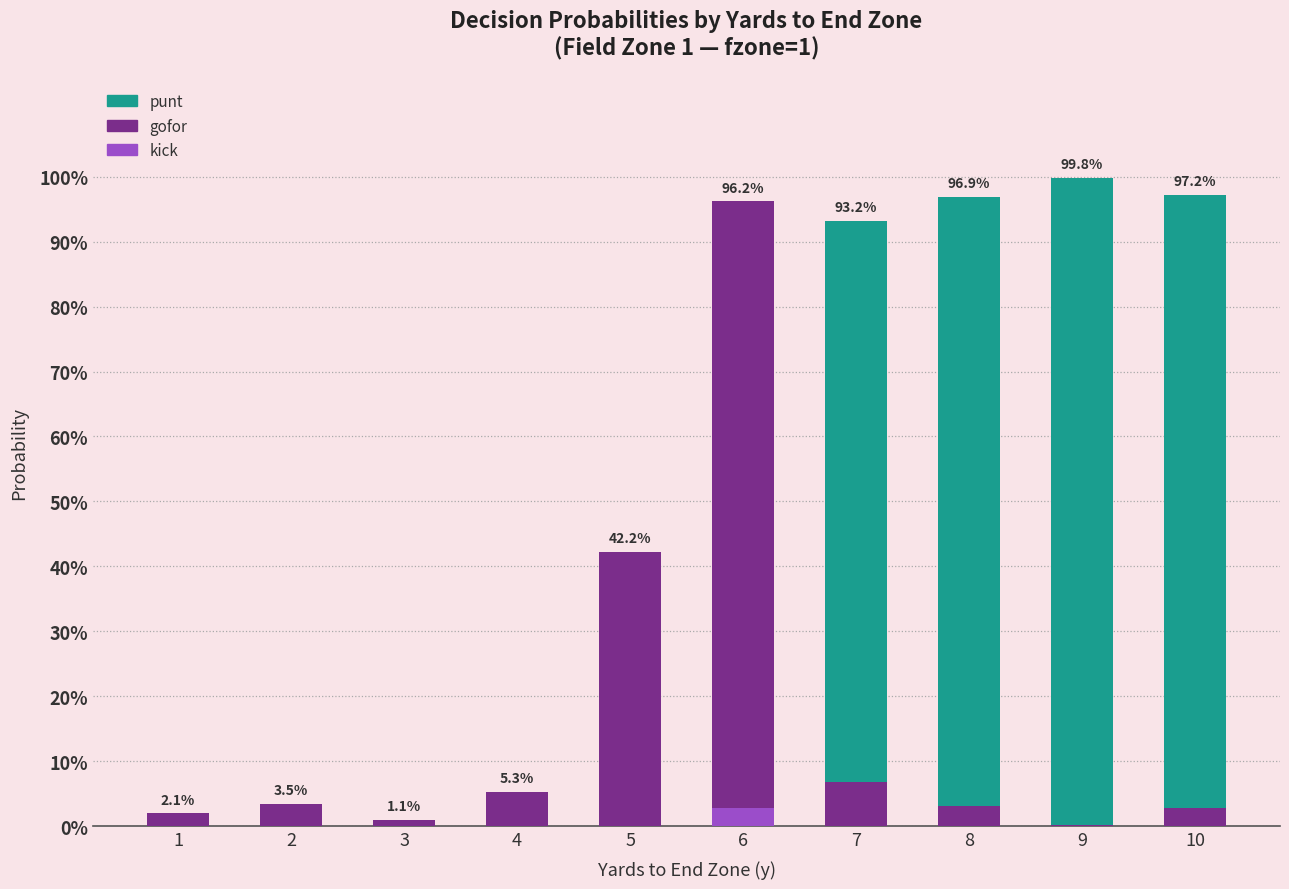

The kick series shows 0.0 at 3. True or false?

False